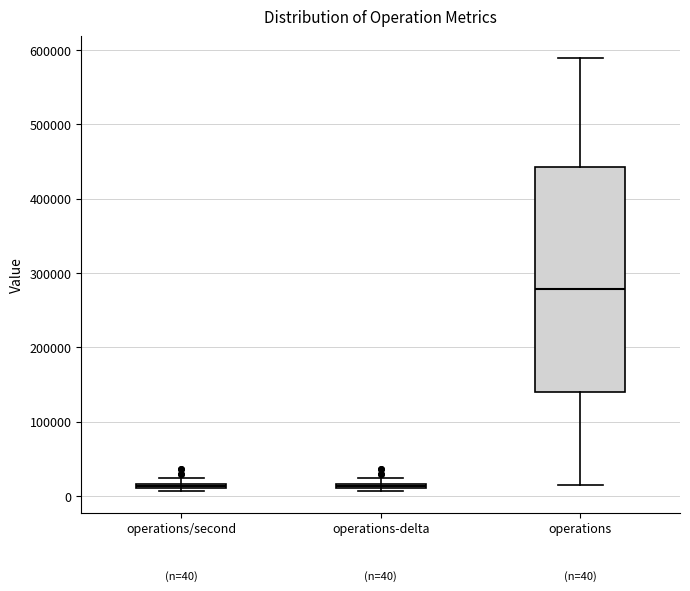

Which box is the tallest, from its lower edge to its upper edge?

operations